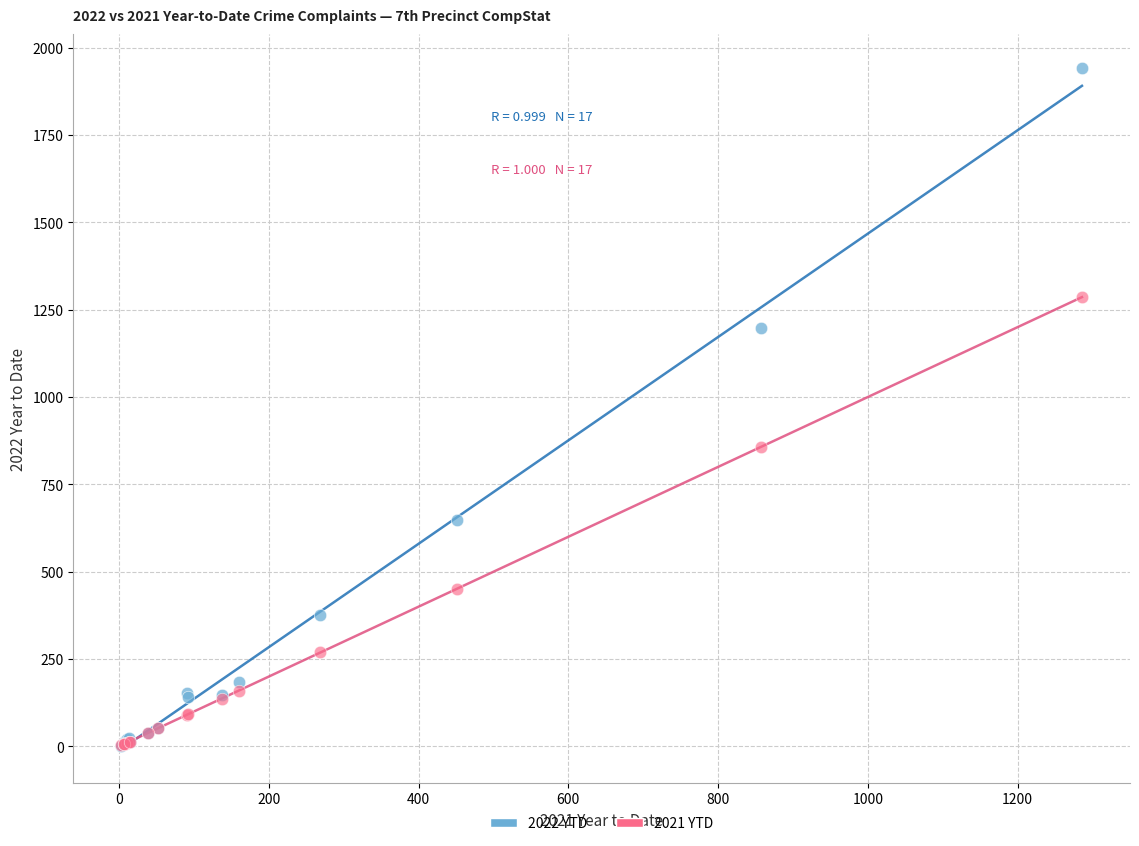

Which series contains the highest Y value?

2022 YTD